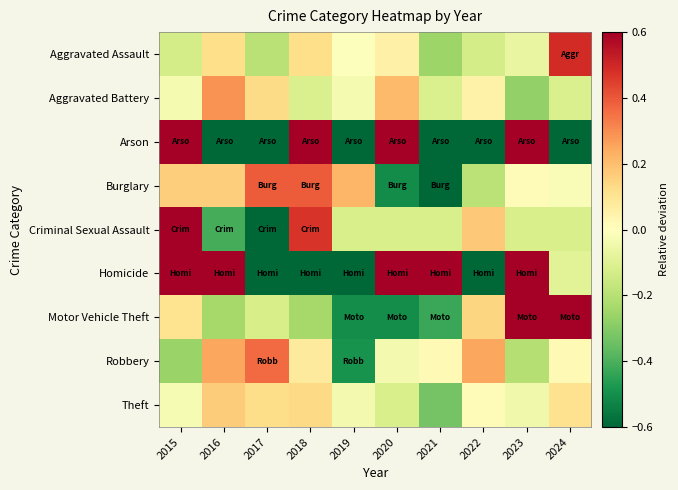

What is the difference between the highest and lowest values at 2021?

1.8